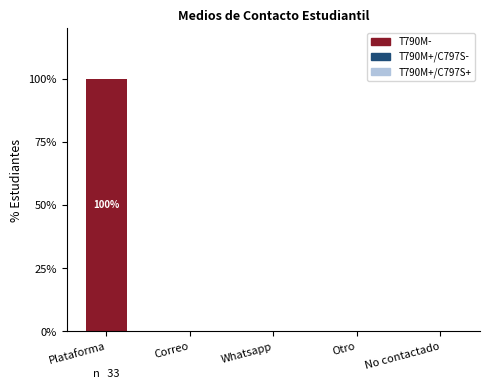

How many categories are shown in the chart?

5